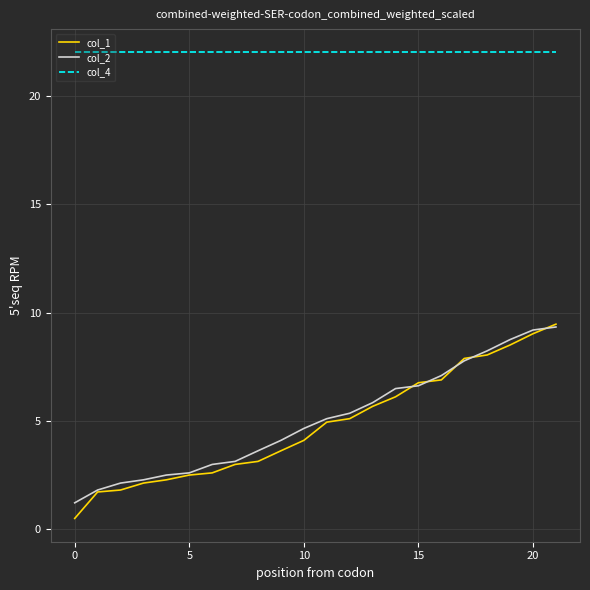

What is the greatest value displayed?

22.0